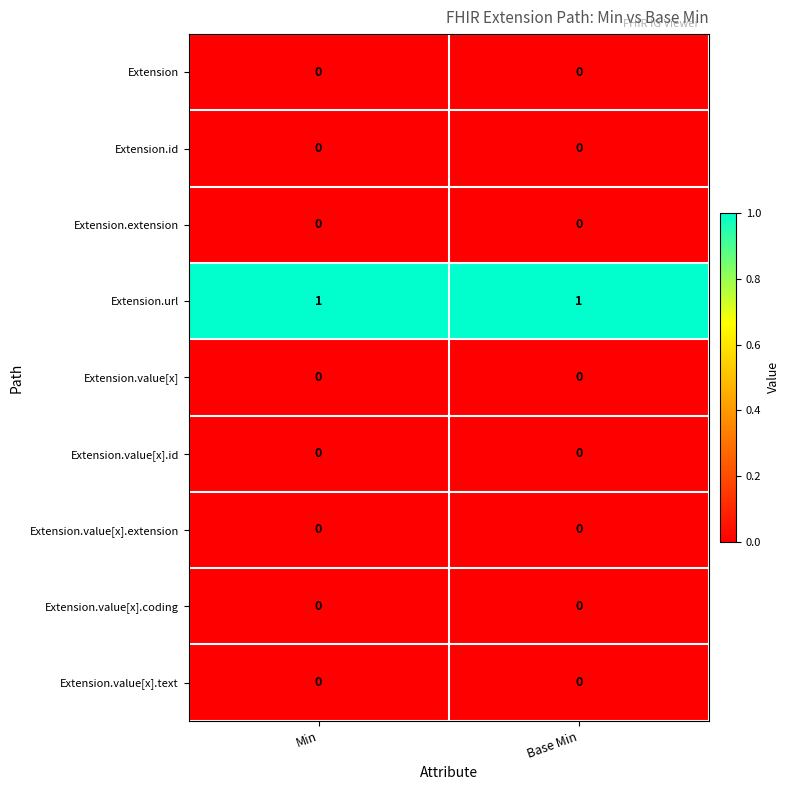

Which series has the largest total across all categories?

Extension.url